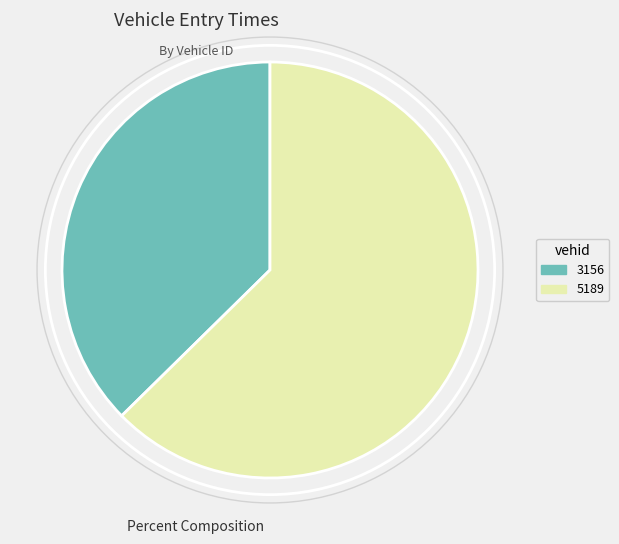

Which slice is the smallest?

3156